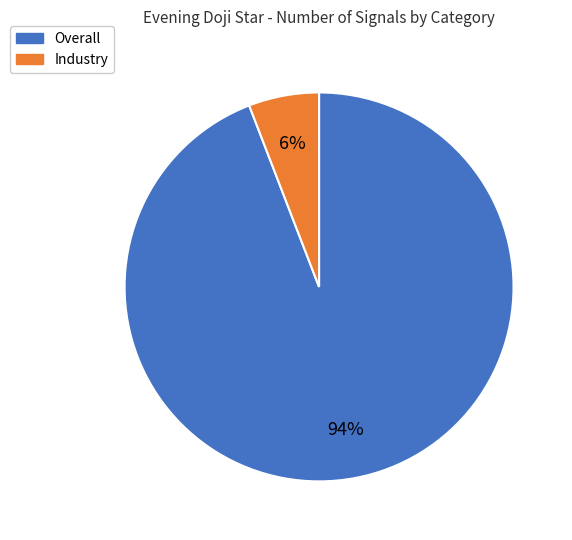

True or false: Industry accounts for 1% of the total.

False